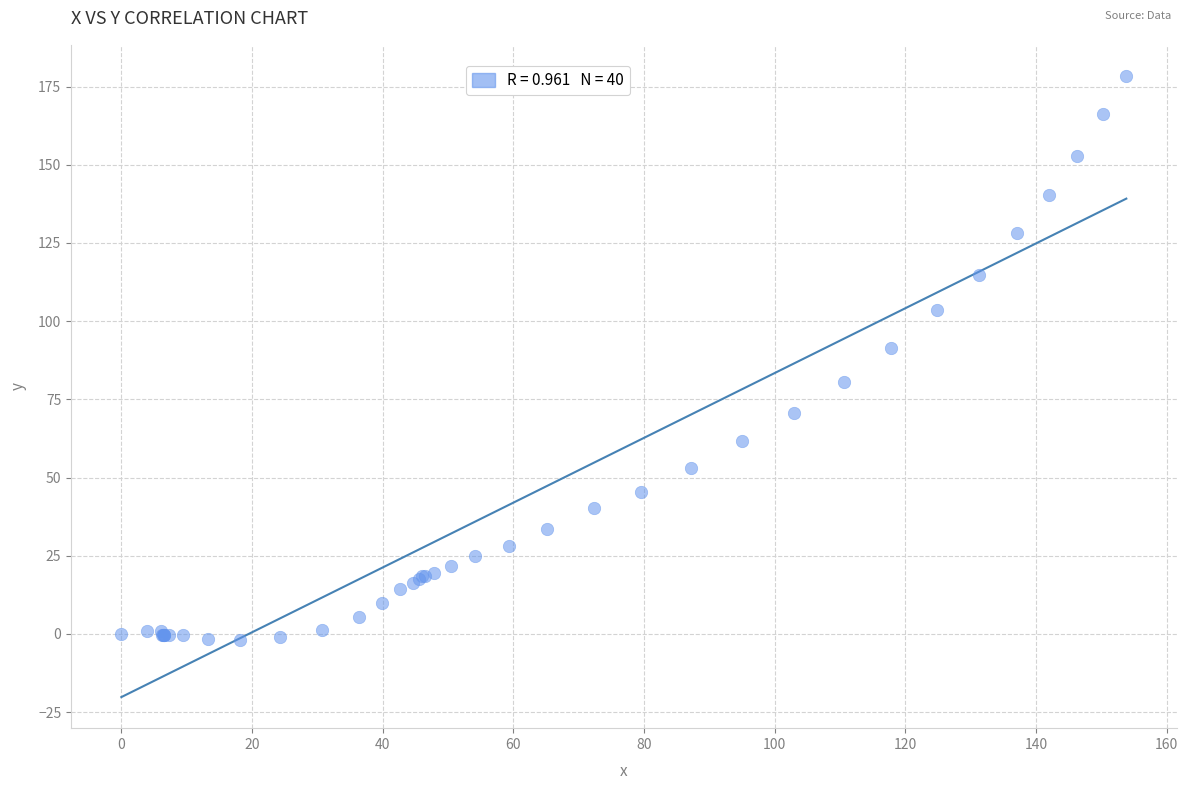

What Y value in the scatter plot is closest to 88?

91.5